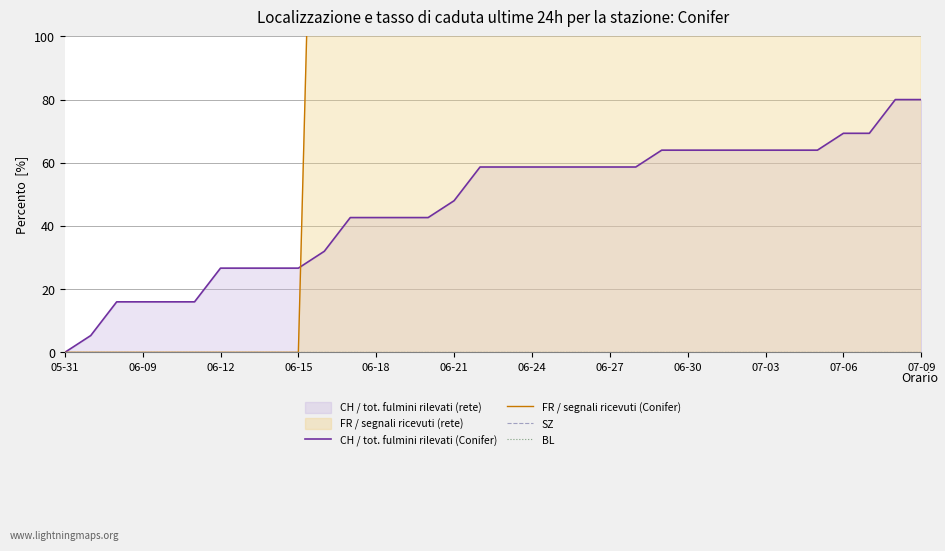

What is the label of the 34th point from the right?

05-31